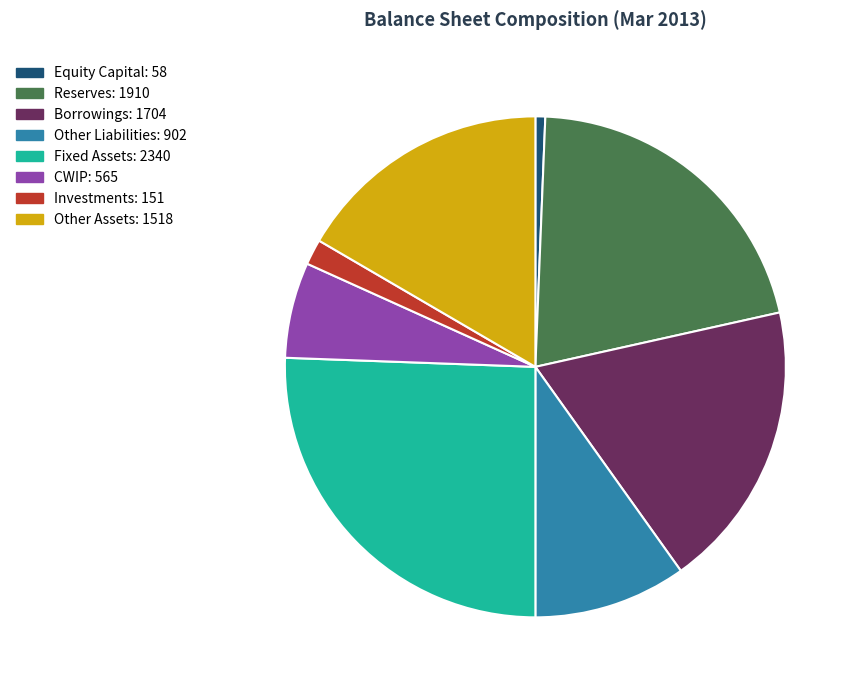

Is it true that Other Liabilities is 24% of the pie?

False